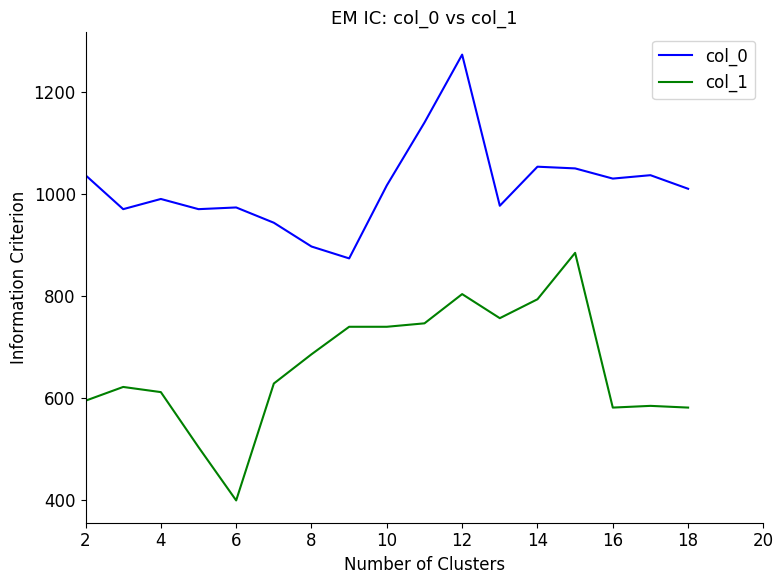

Rank the series by their average value, from lowest to highest.

col_1, col_0